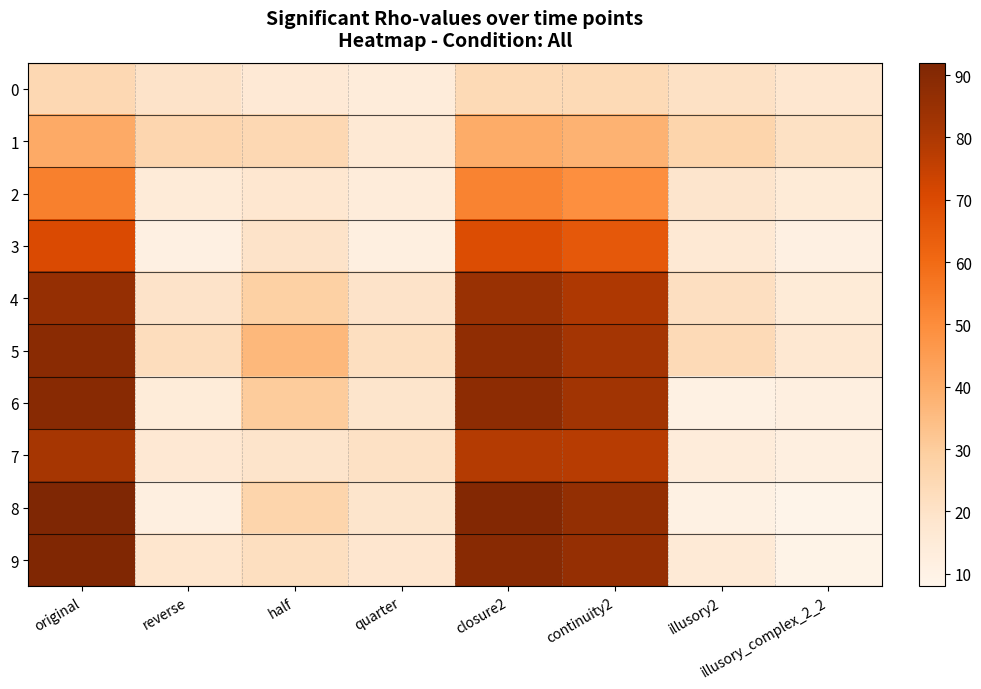

At how many categories does at least one series exceed 23?

6